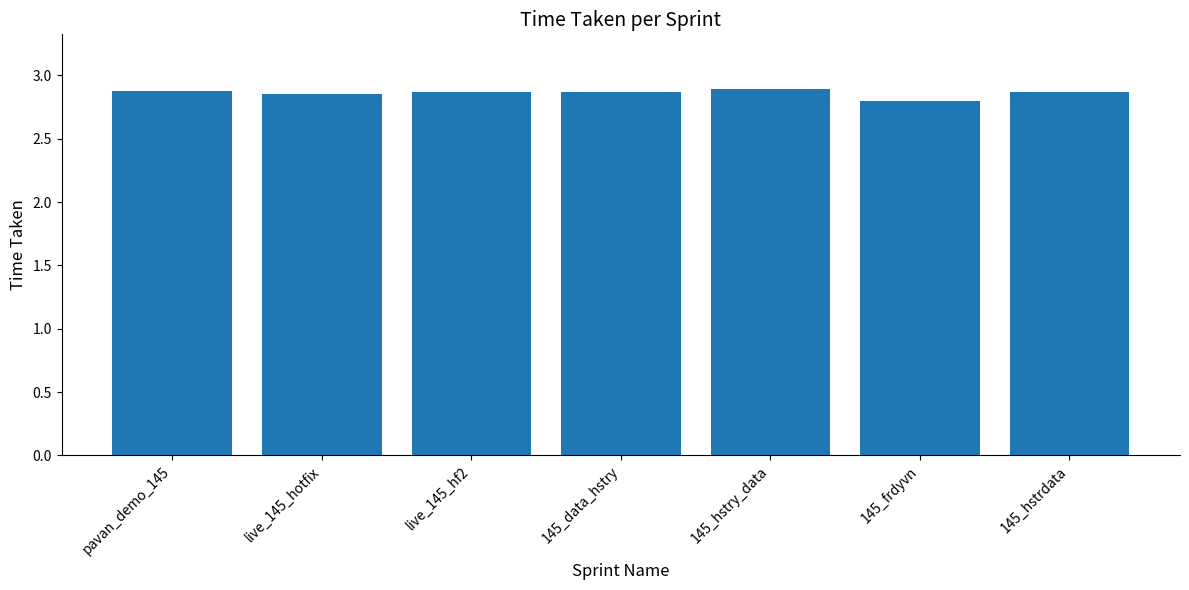

What is the label of the 1st bar from the right?

145_hstrdata